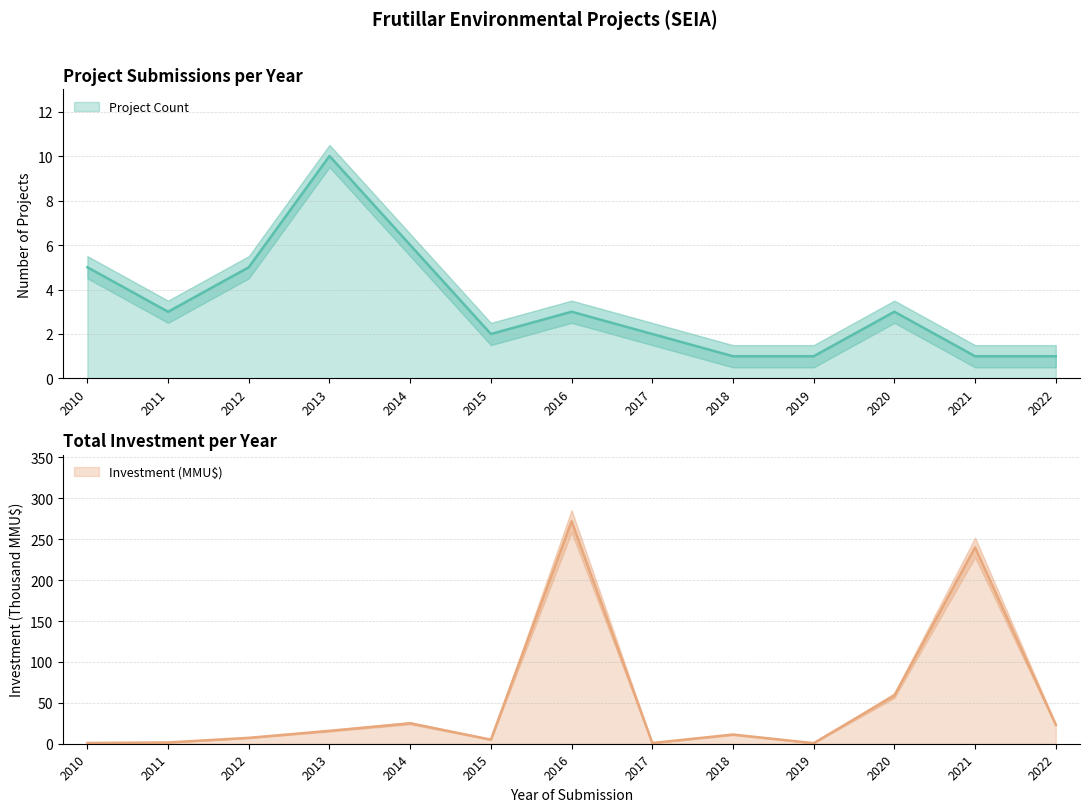

At 2021, list the series in order from largest to smallest.

Investment (MMU$), Project Count